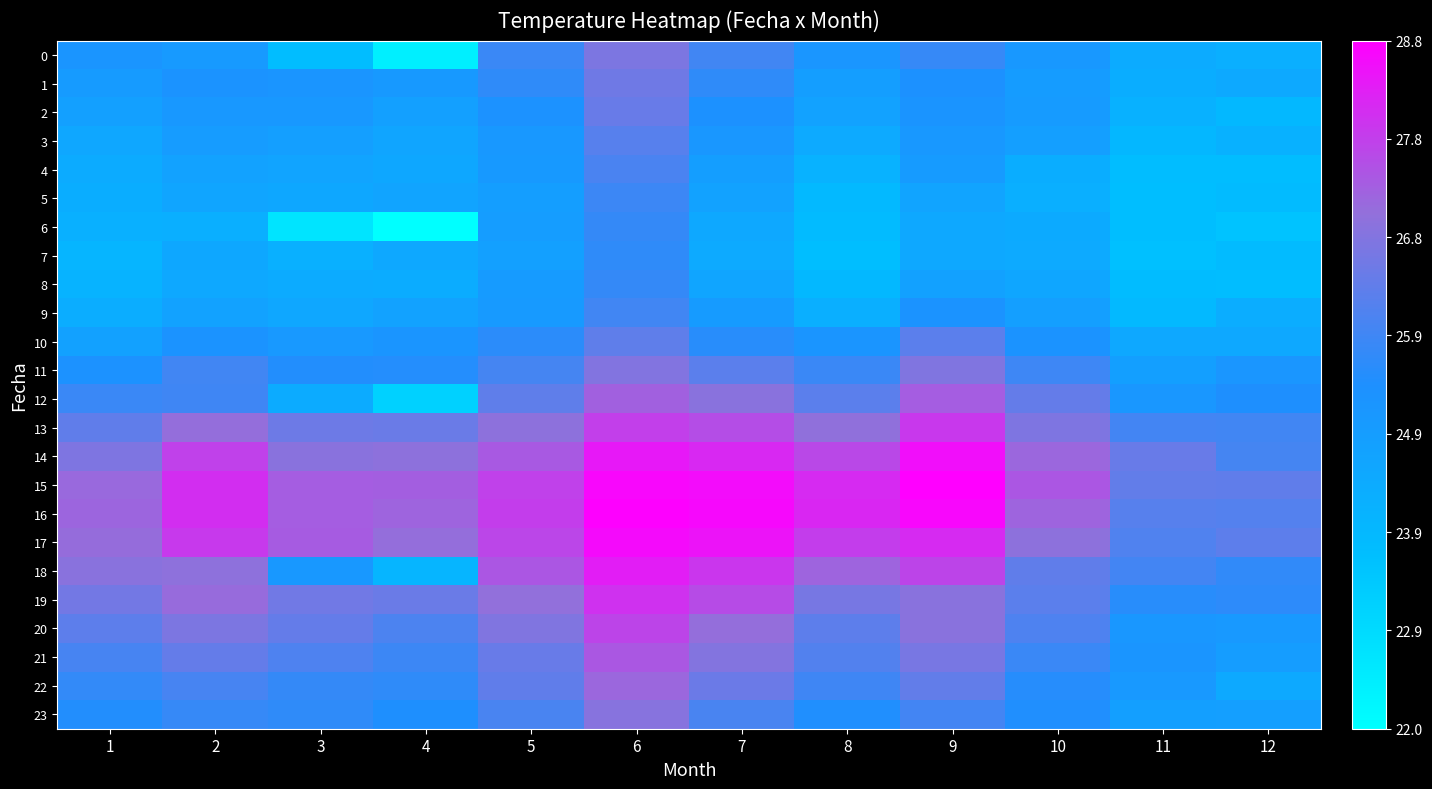

Between 2 and 9, which is larger?

9